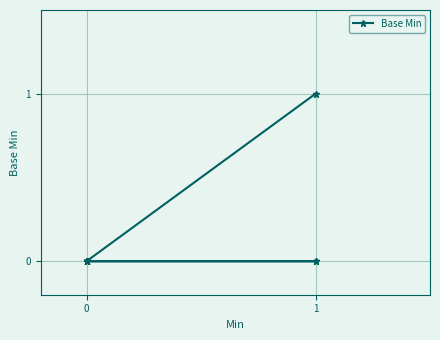

Is it true that the value at 0 is 0?

False